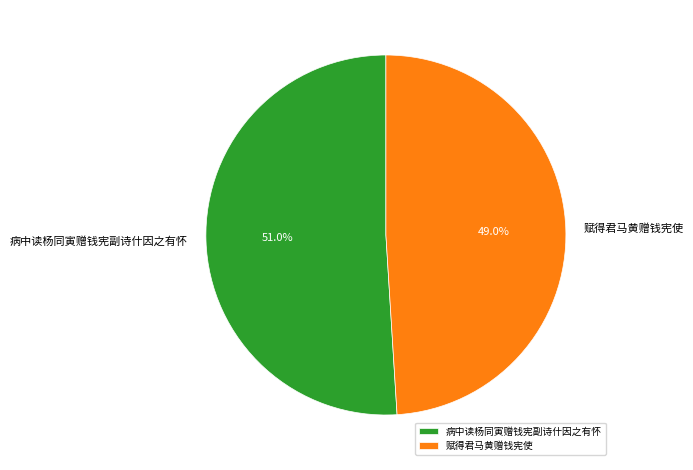

What percentage is NOT represented by 病中读杨同寅赠钱宪副诗什因之有怀?

49.0%